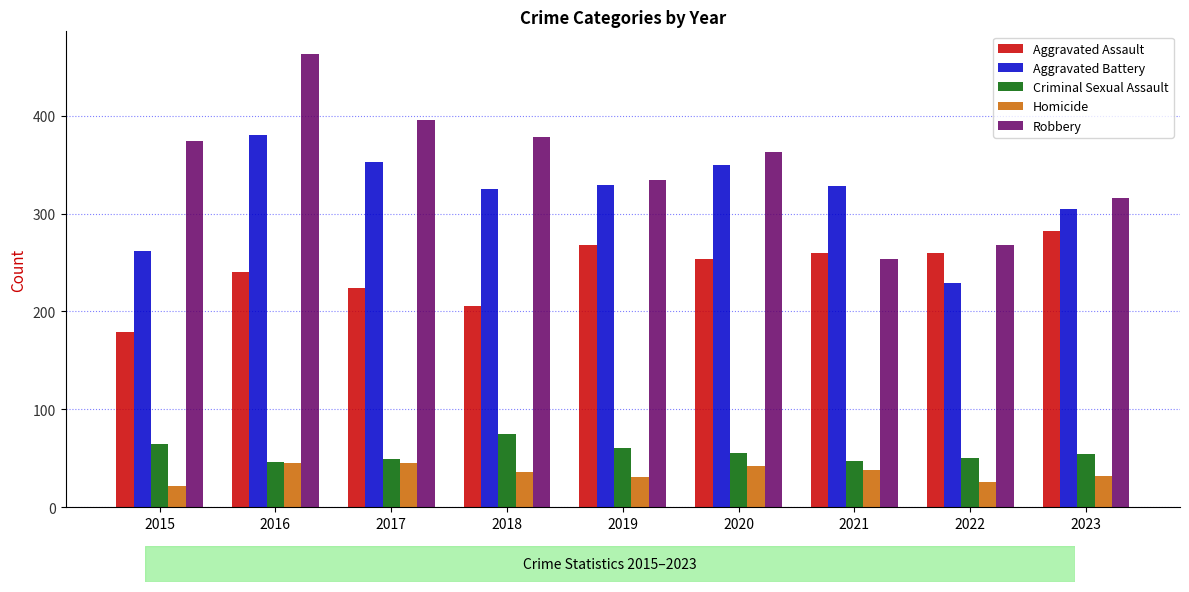

At which category does the chart reach its minimum across all series?

2015